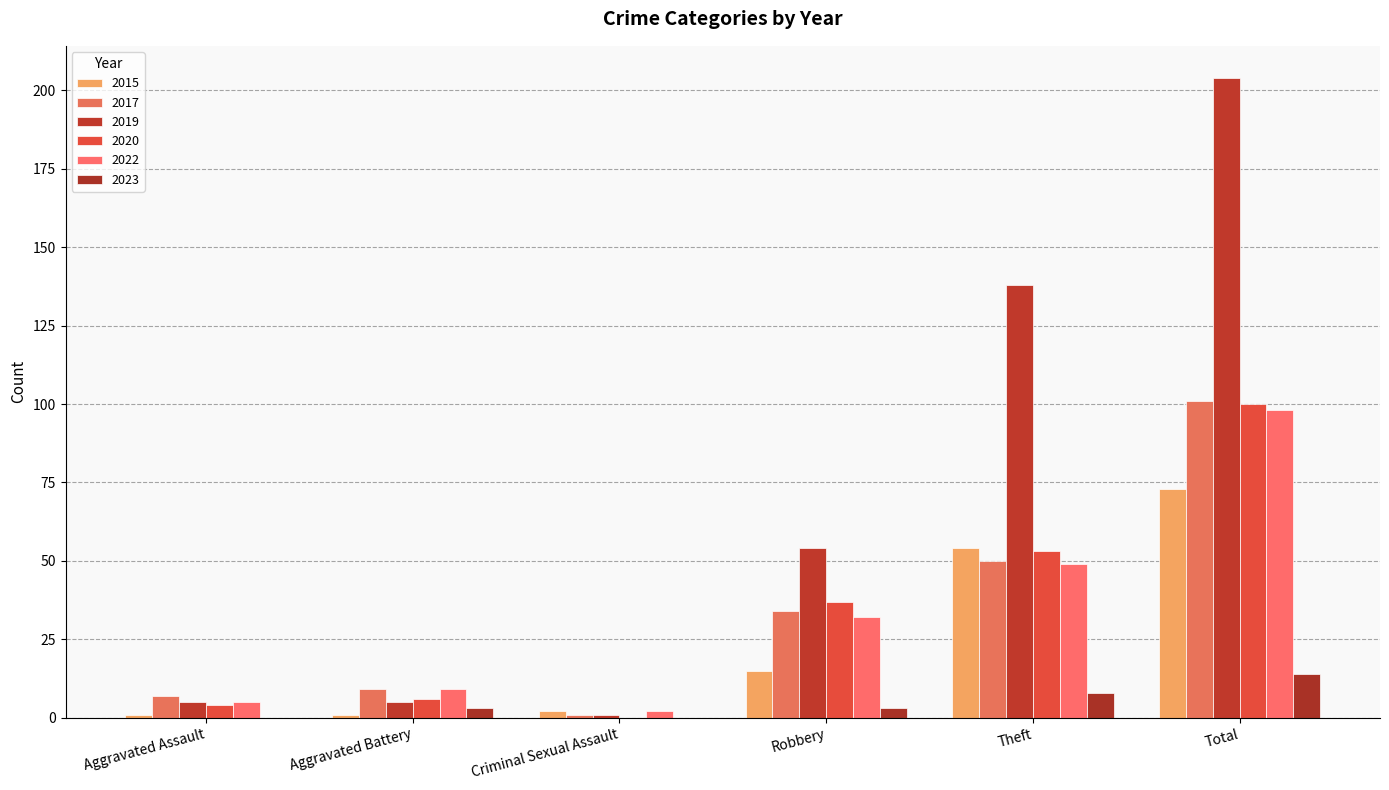

Is it true that 2017 equals 101 at Total?

True